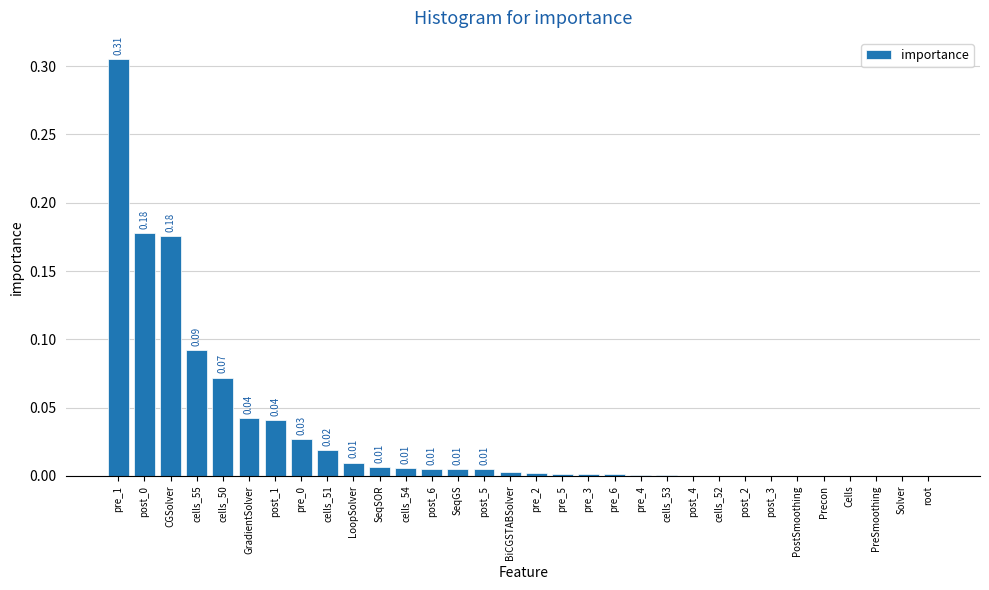

What is the sum of all values?

1.0